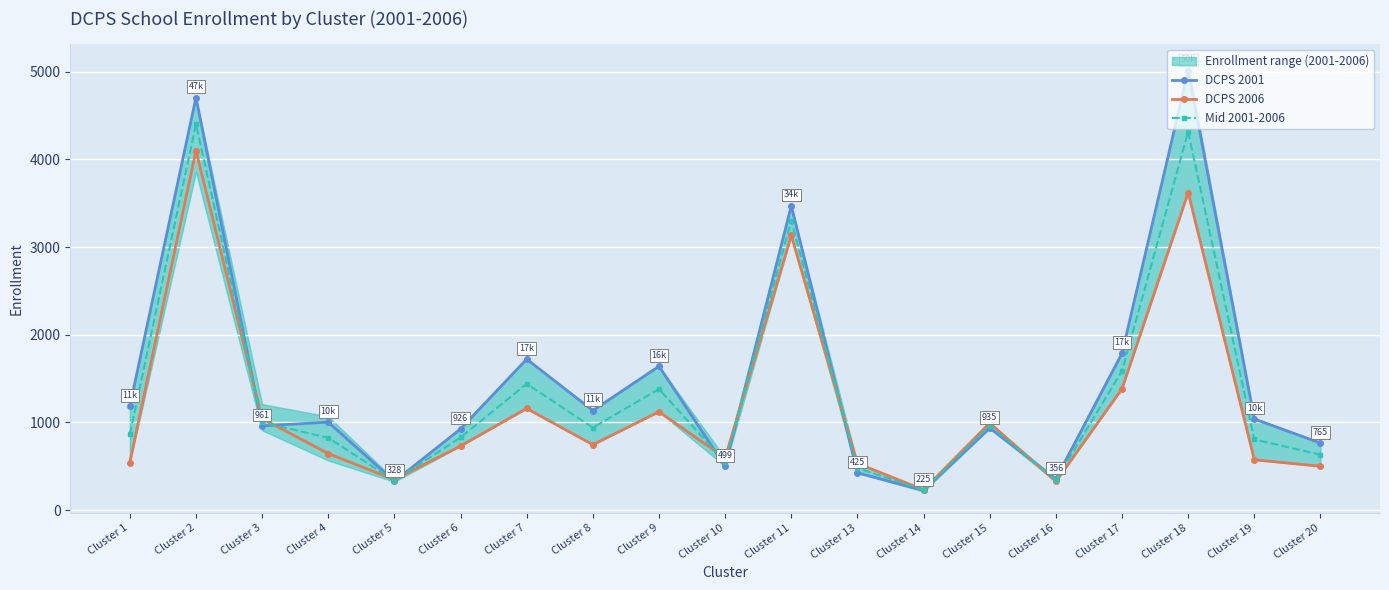

What is the minimum value shown in the chart?

225.0